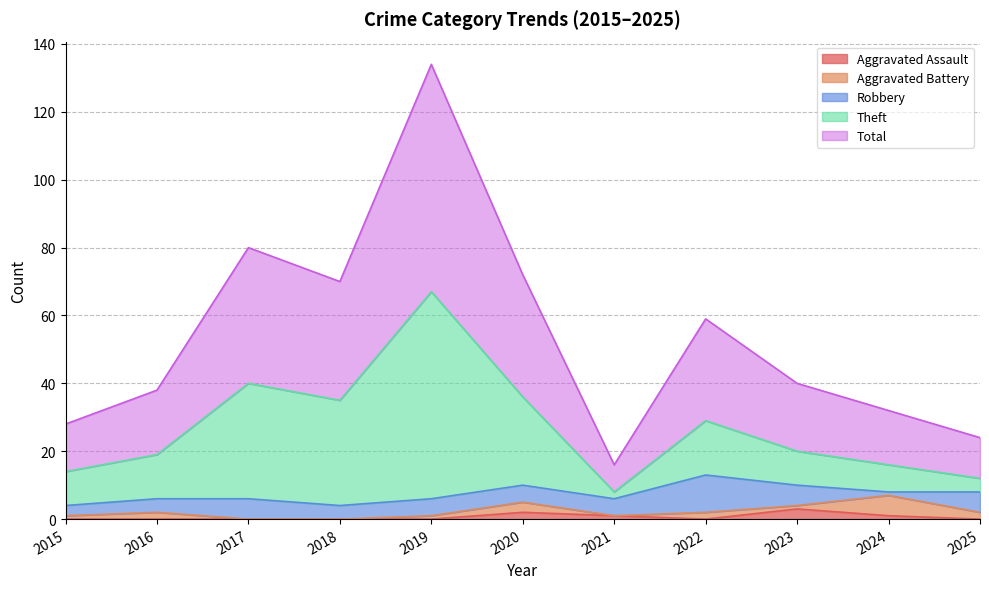

Is the value of Total at 2025 greater than the value of Theft at 2023?

Yes